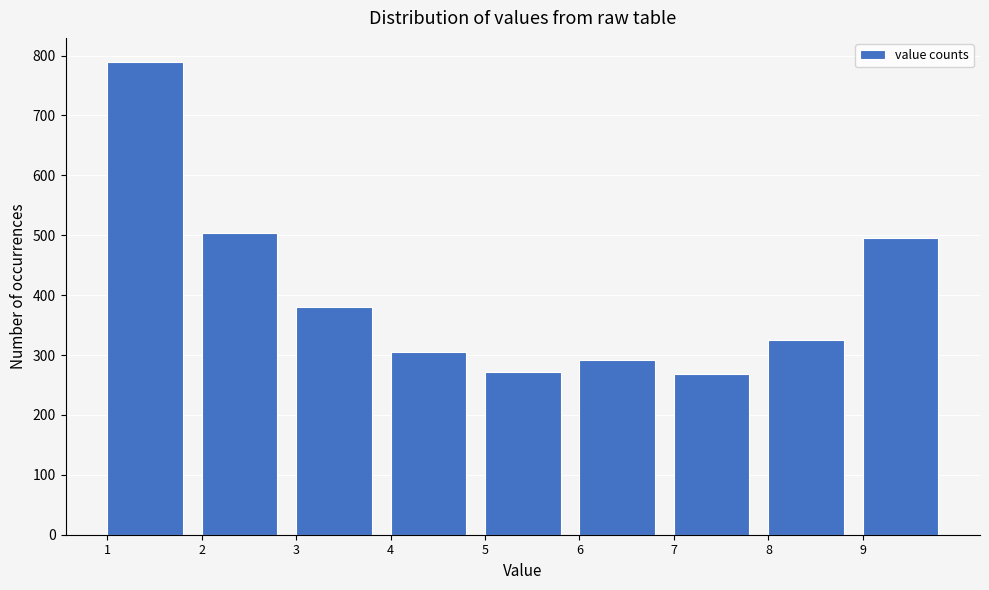

Reading left to right, transcribe this chart: for each bar, give the range it covers on the x-axis and its height. The values are not printed on the chart, so give them approximately, as read against the axis.

1 to 2: 790
2 to 3: 500
3 to 4: 380
4 to 5: 310
5 to 6: 270
6 to 7: 290
7 to 8: 270
8 to 9: 330
9 to 10: 500